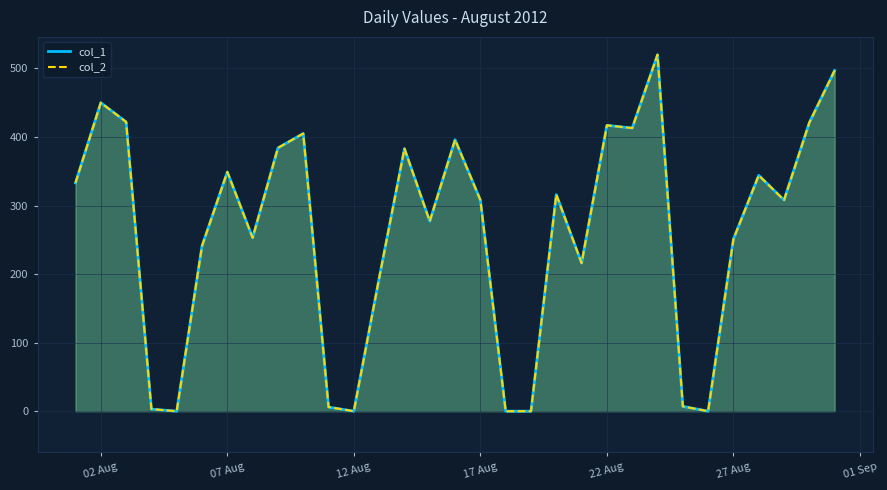

True or false: col_1 and col_2 intersect in this chart.

False